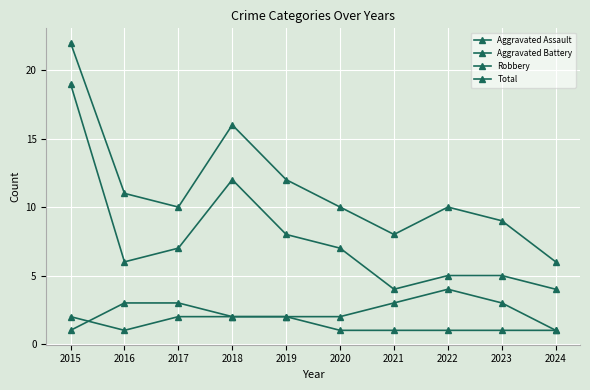

The value of Aggravated Battery at 2018 is 2. True or false?

True